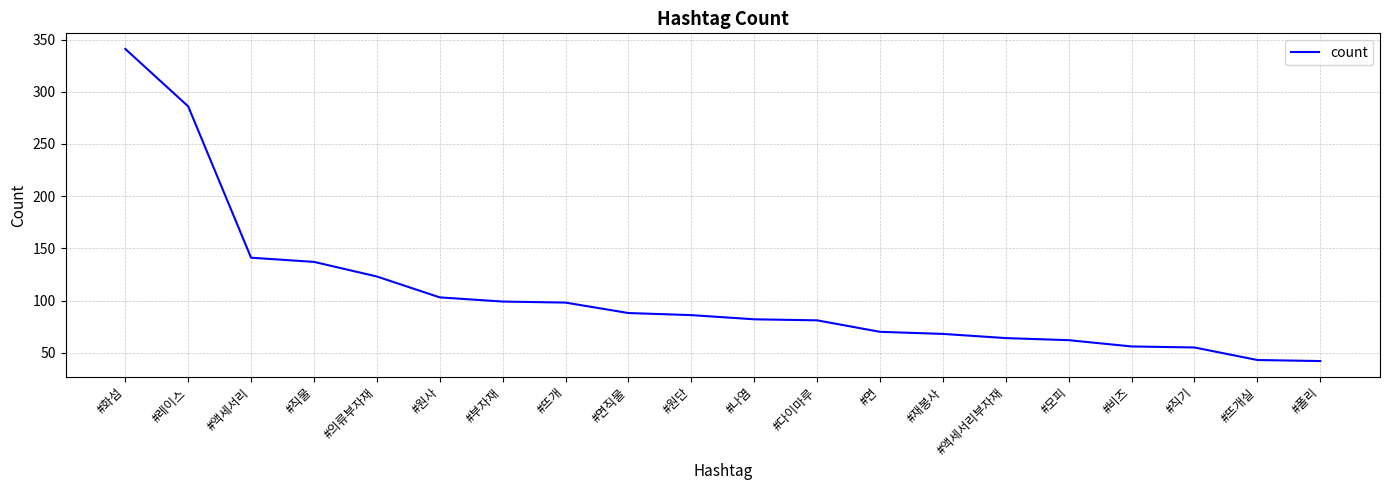

What position from the left is #다이마루?

12